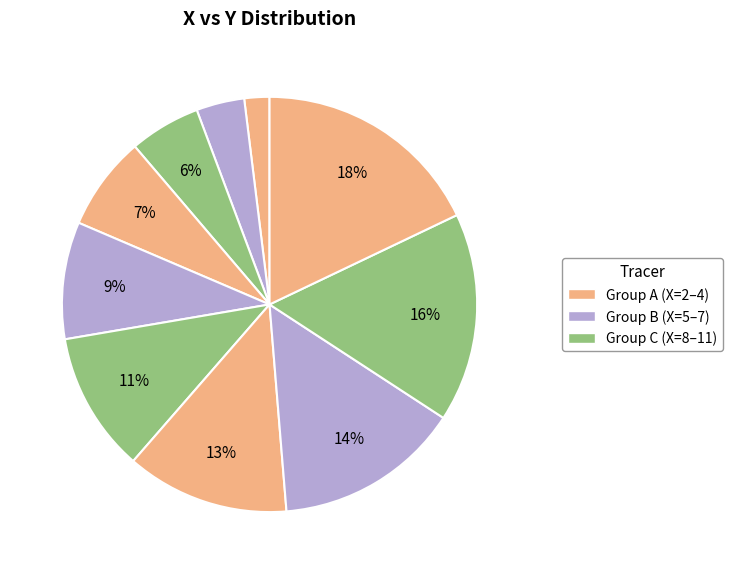

How many slices are in this pie chart?

10